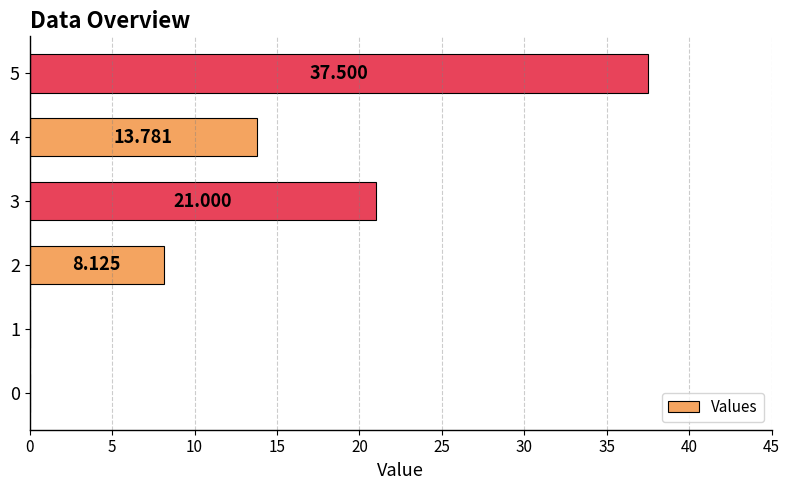

How many data points does each series have?

6